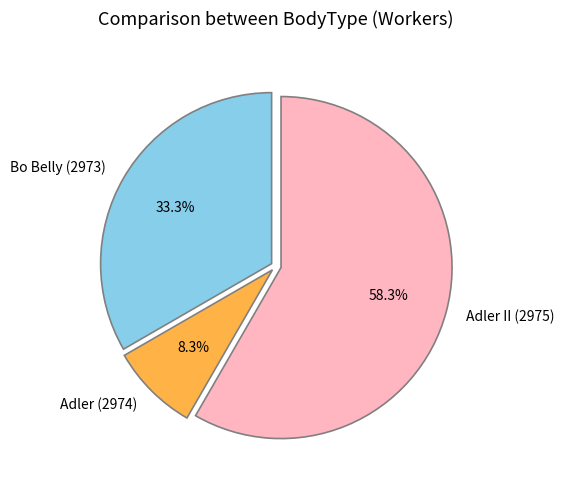

To the nearest percent, what is the combined percentage of Bo Belly (2973) and Adler II (2975)?

92%